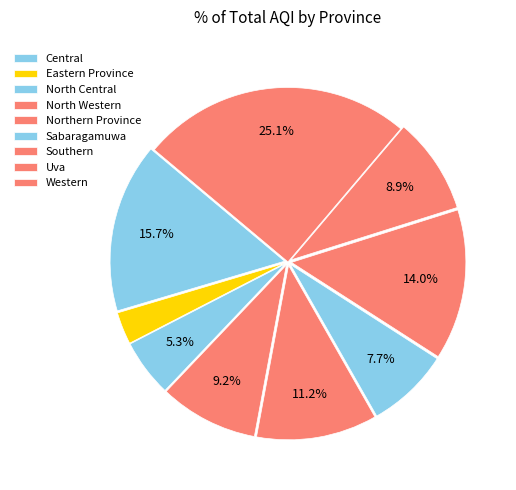

Count the number of slices in the pie.

9